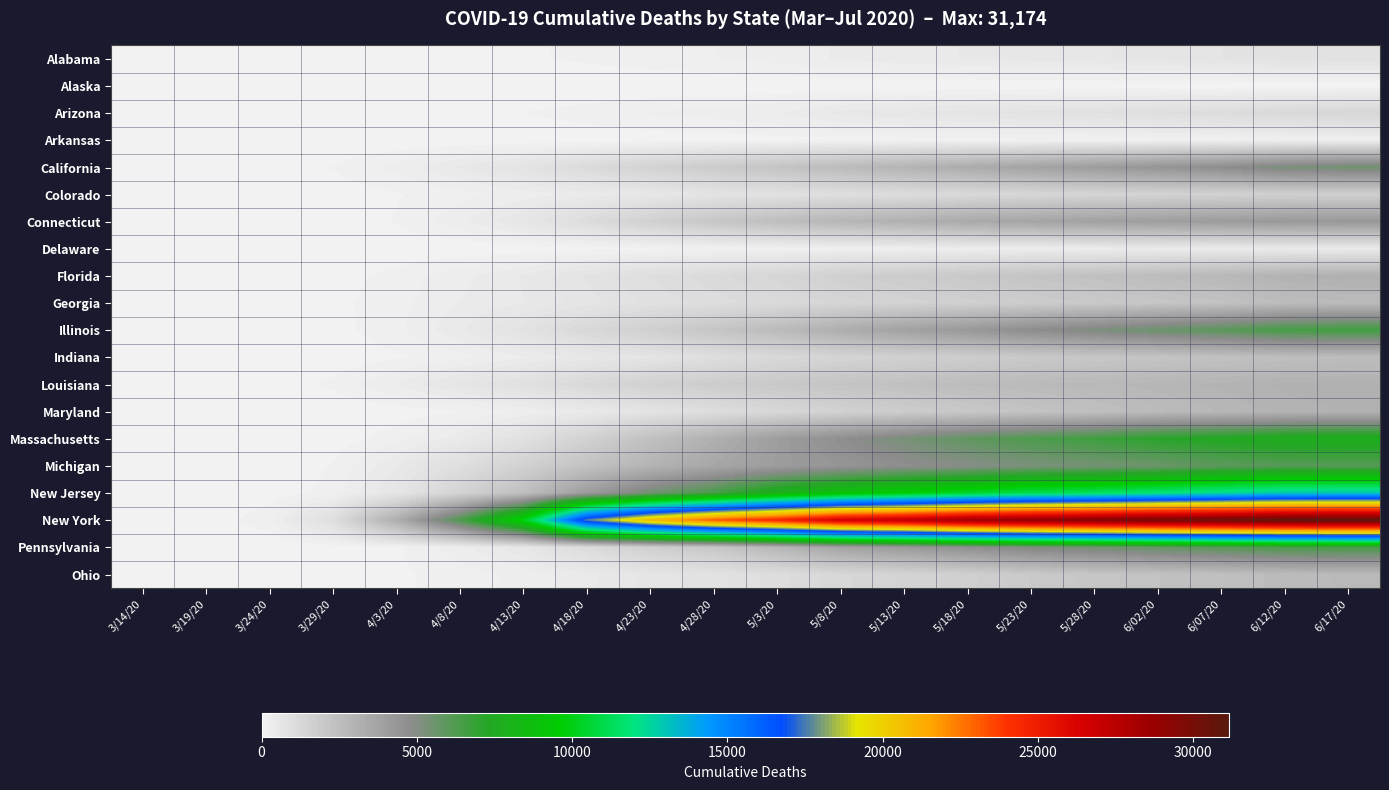

What is the spread (max minus min) of values at 5/18/20?

28470